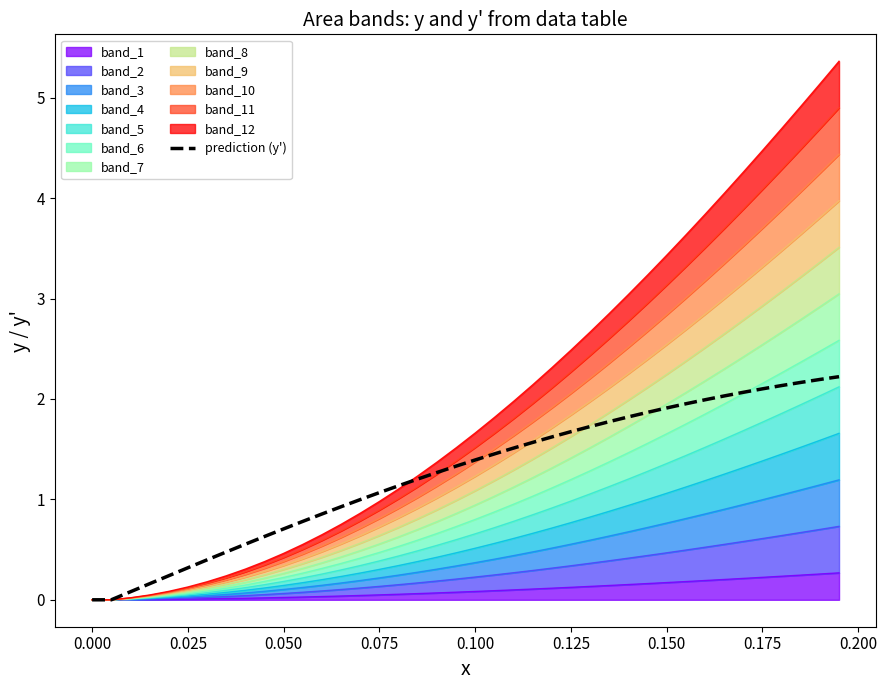

What is the greatest value displayed?

2.2